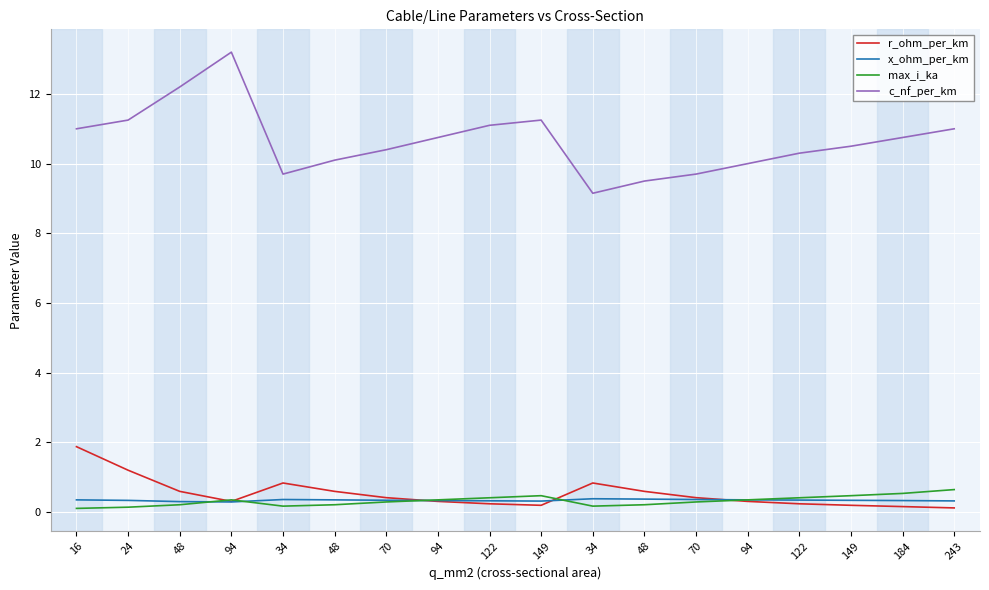

Which category has the highest value in the c_nf_per_km series?

94